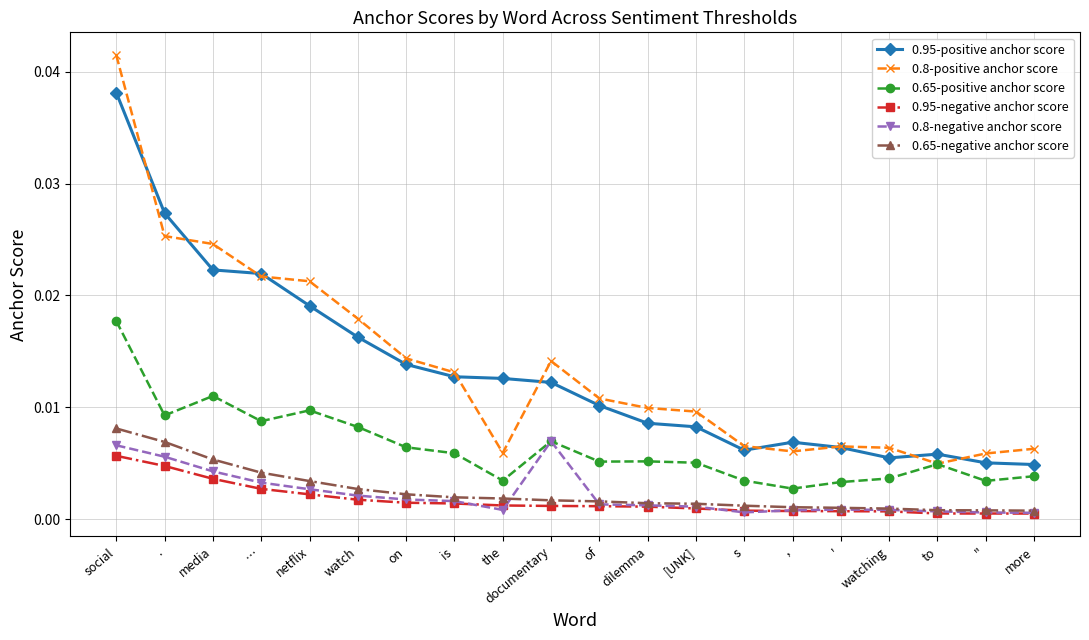

Between documentary and dilemma, which series saw the biggest shift?

0.8-negative anchor score